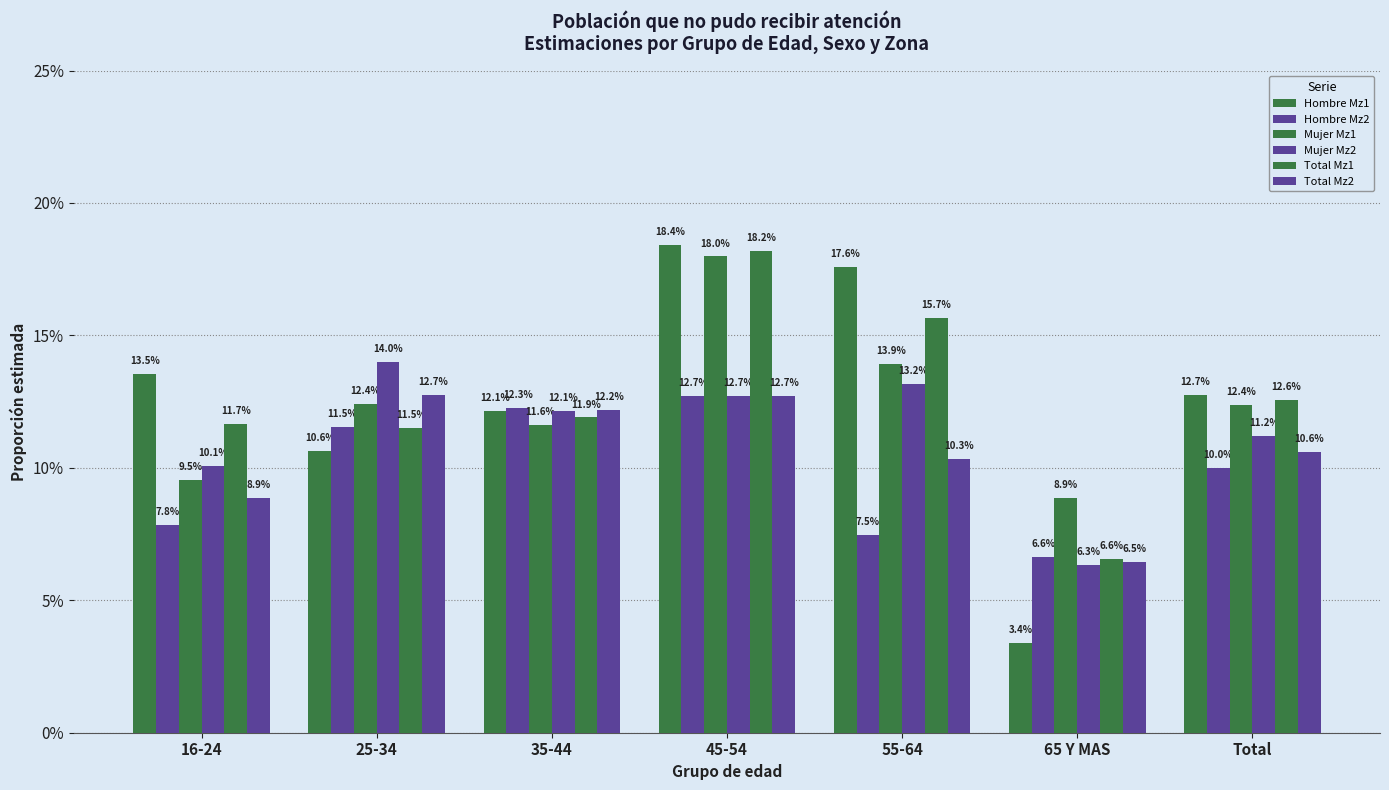

What is the label of the 1st bar from the left?

16-24